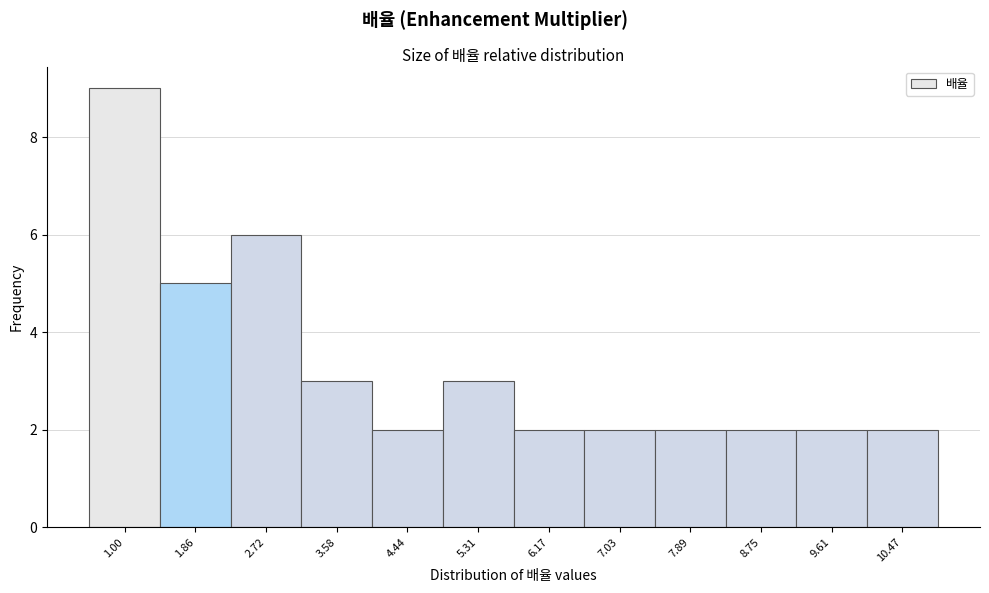

Reading left to right, what are all the values shown in this chart?

9	5	6	3	2	3	2	2	2	2	2	2